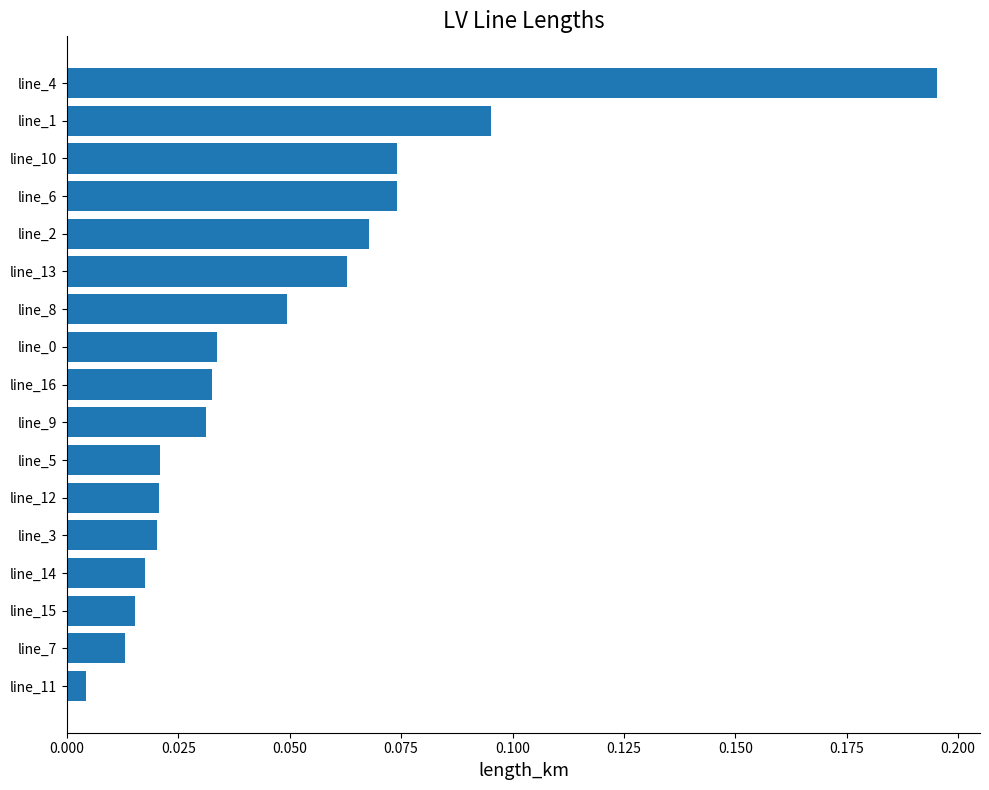

The chart shows a value of 0.0 at line_13. True or false?

False